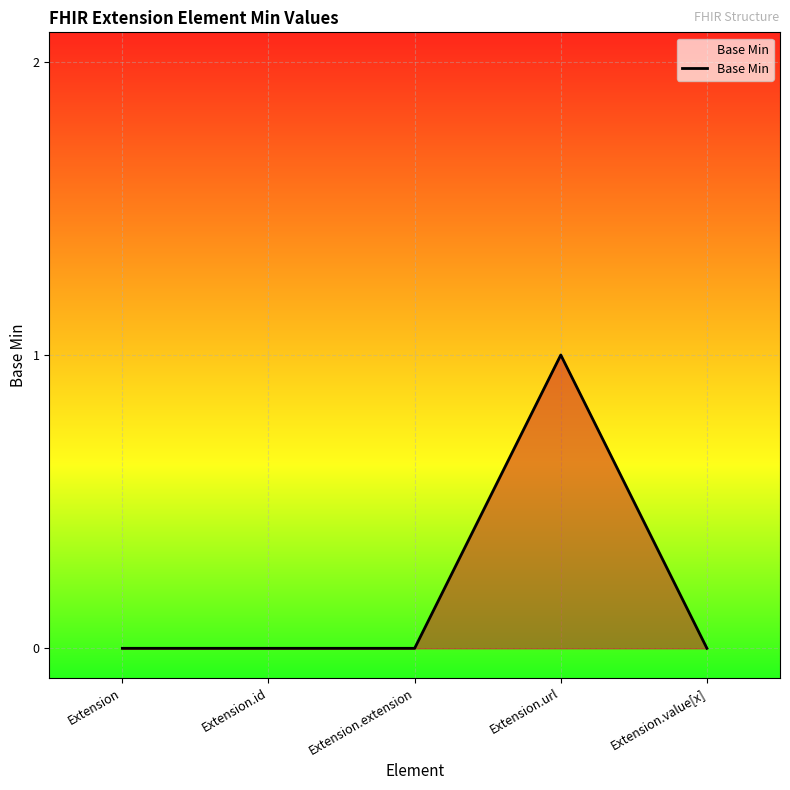

How many values are between 0 and 1?

5